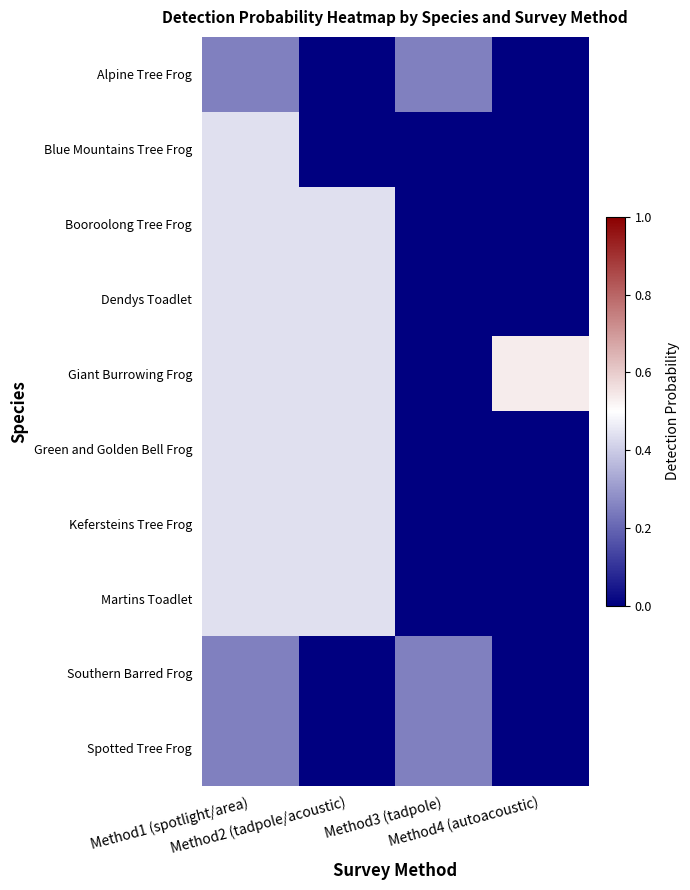

Which series has the largest total across all categories?

Giant Burrowing Frog